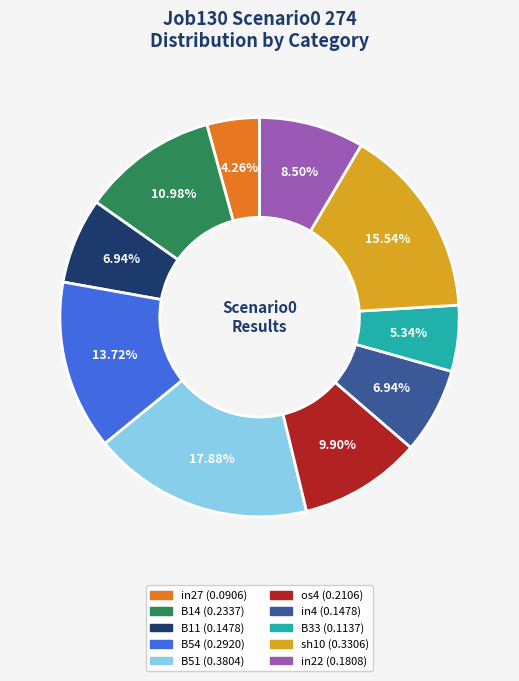

Is there a majority slice in this chart?

No